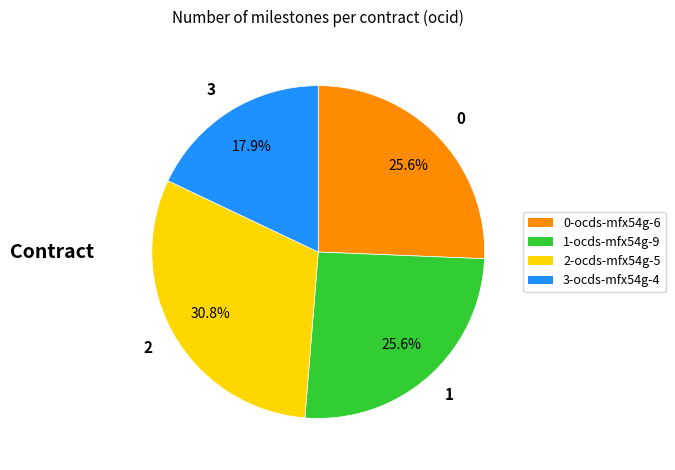

What is the largest slice in the pie chart?

2